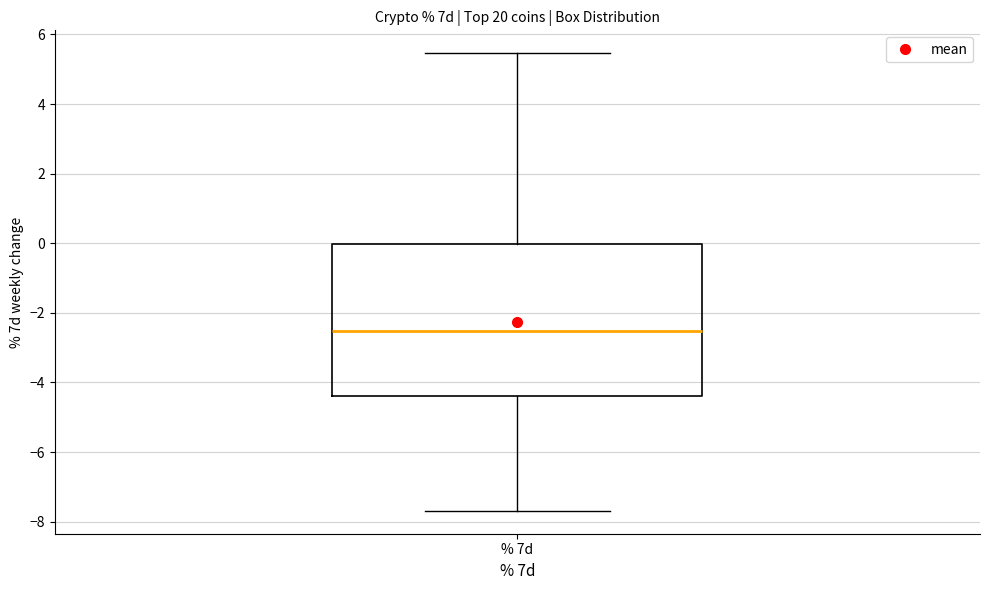

Where does the median line of the box for % 7d sit on the y-axis? The values are not printed on the chart, so give them approximately, as read against the axis.

-2.6